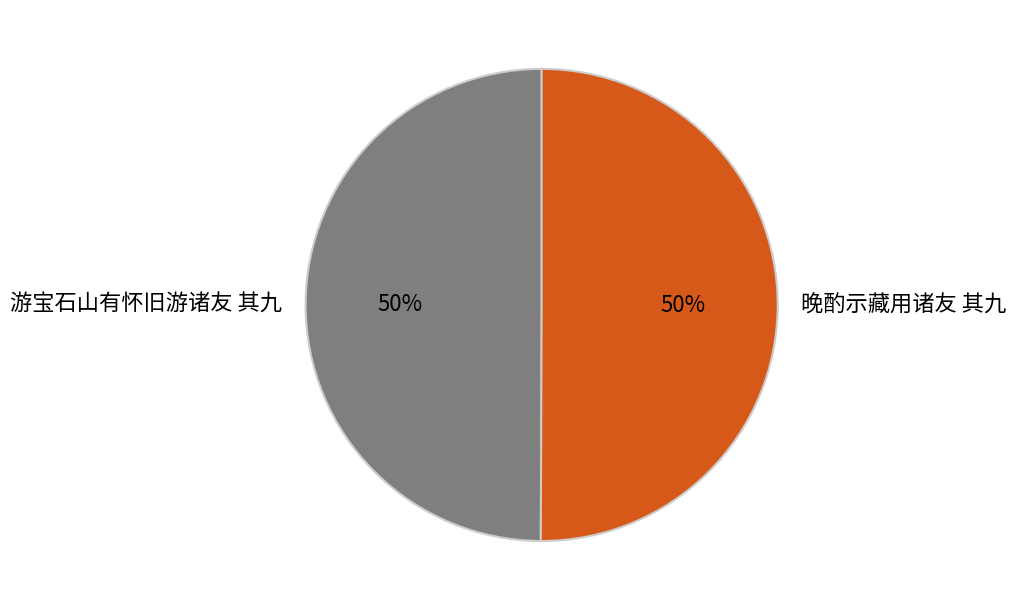

What is the ratio of the value at 晚酌示藏用诸友 其九 to the value at 游宝石山有怀旧游诸友 其九?

1.0